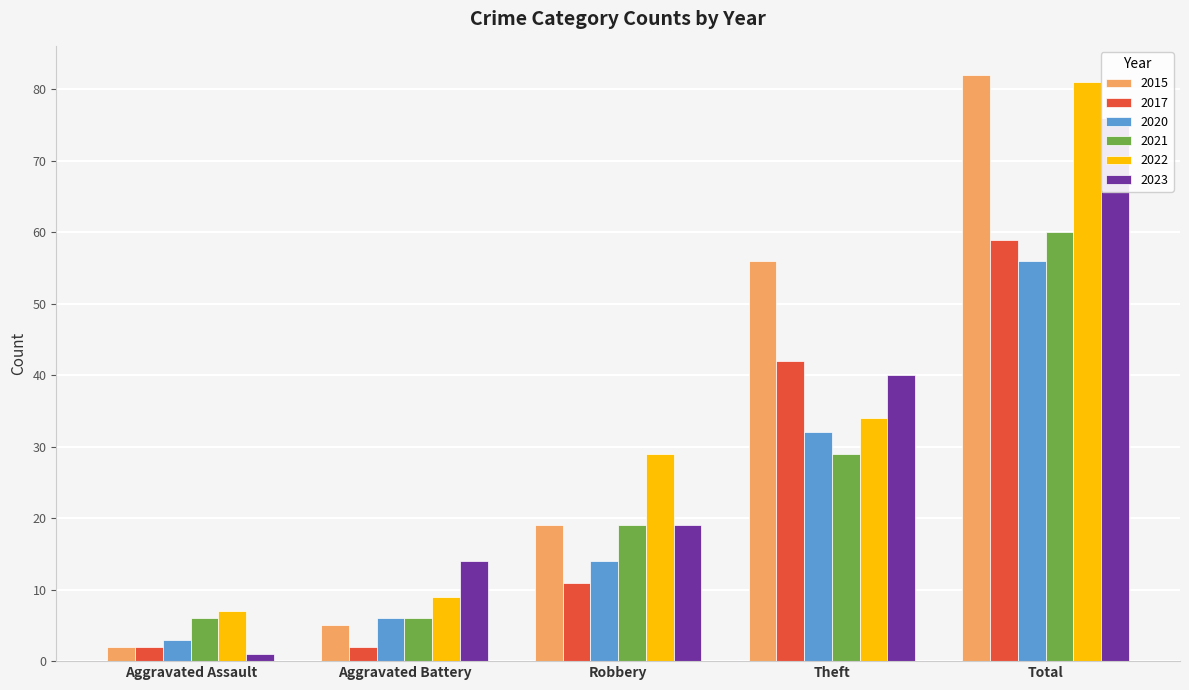

What is the greatest value displayed?

82